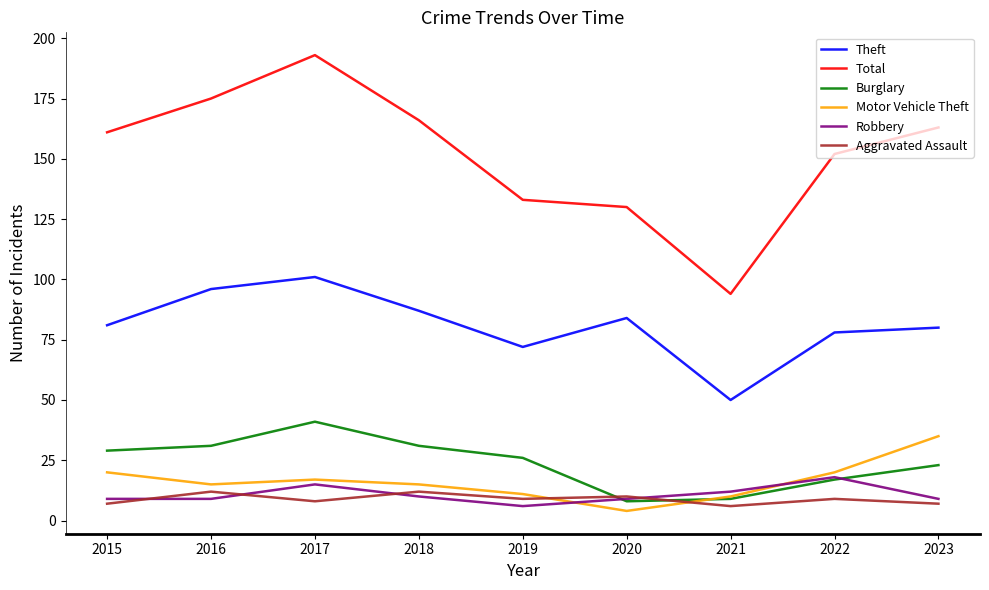

Is the value of Robbery at 2015 greater than the value of Aggravated Assault at 2015?

Yes